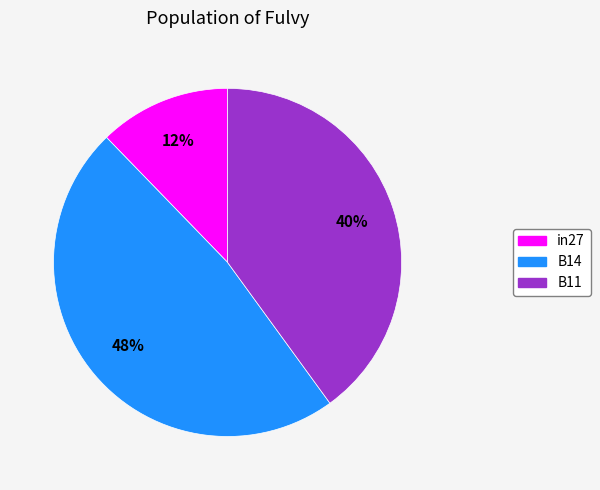

Do B14 and in27 together represent more than half of the pie?

Yes